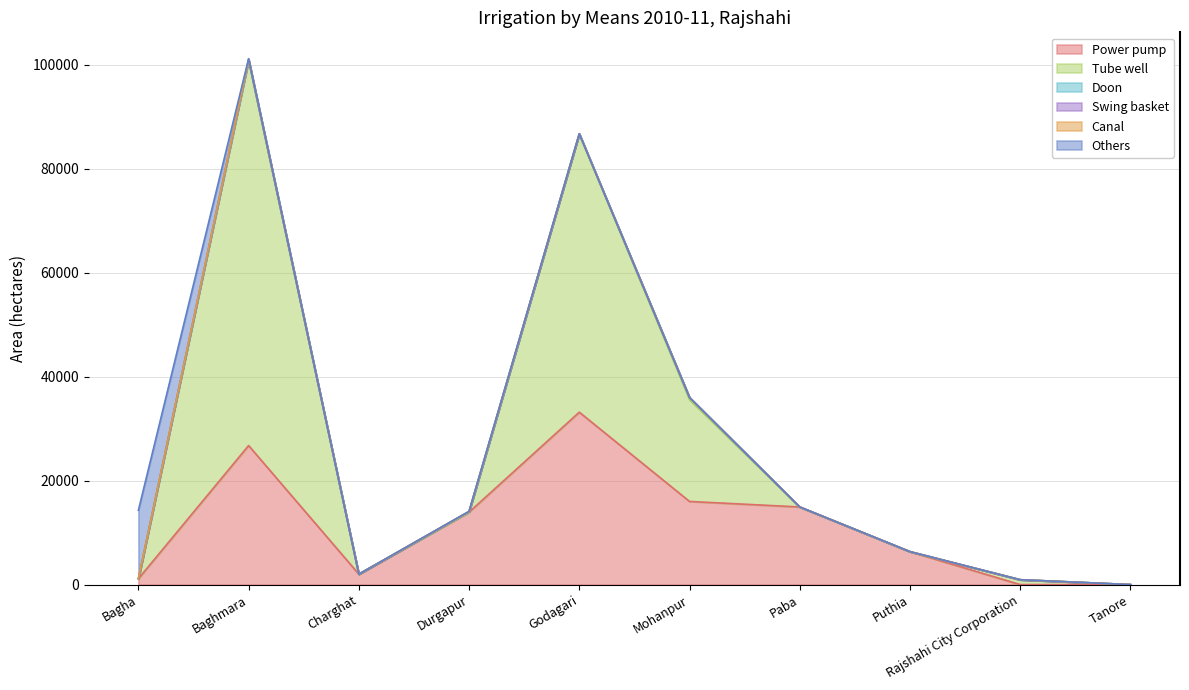

How many intersections are there between Swing basket and Doon?

1